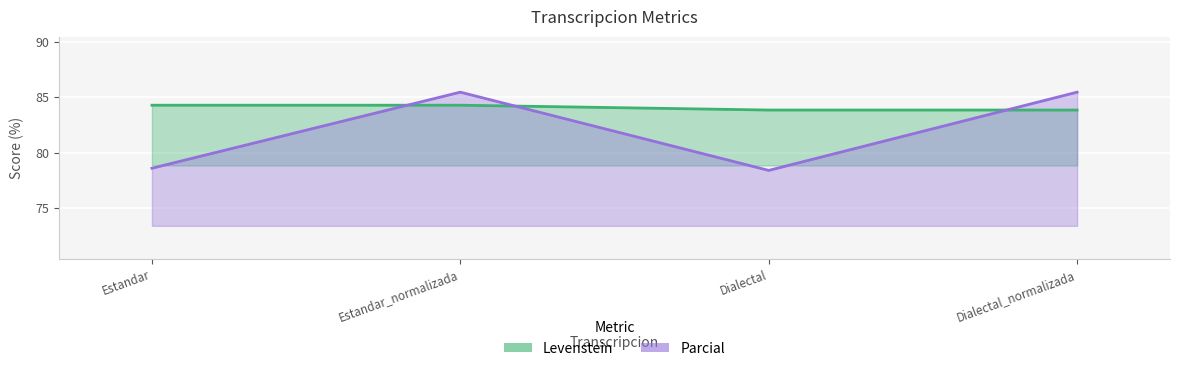

What is the total value across all series at Dialectal?

162.2